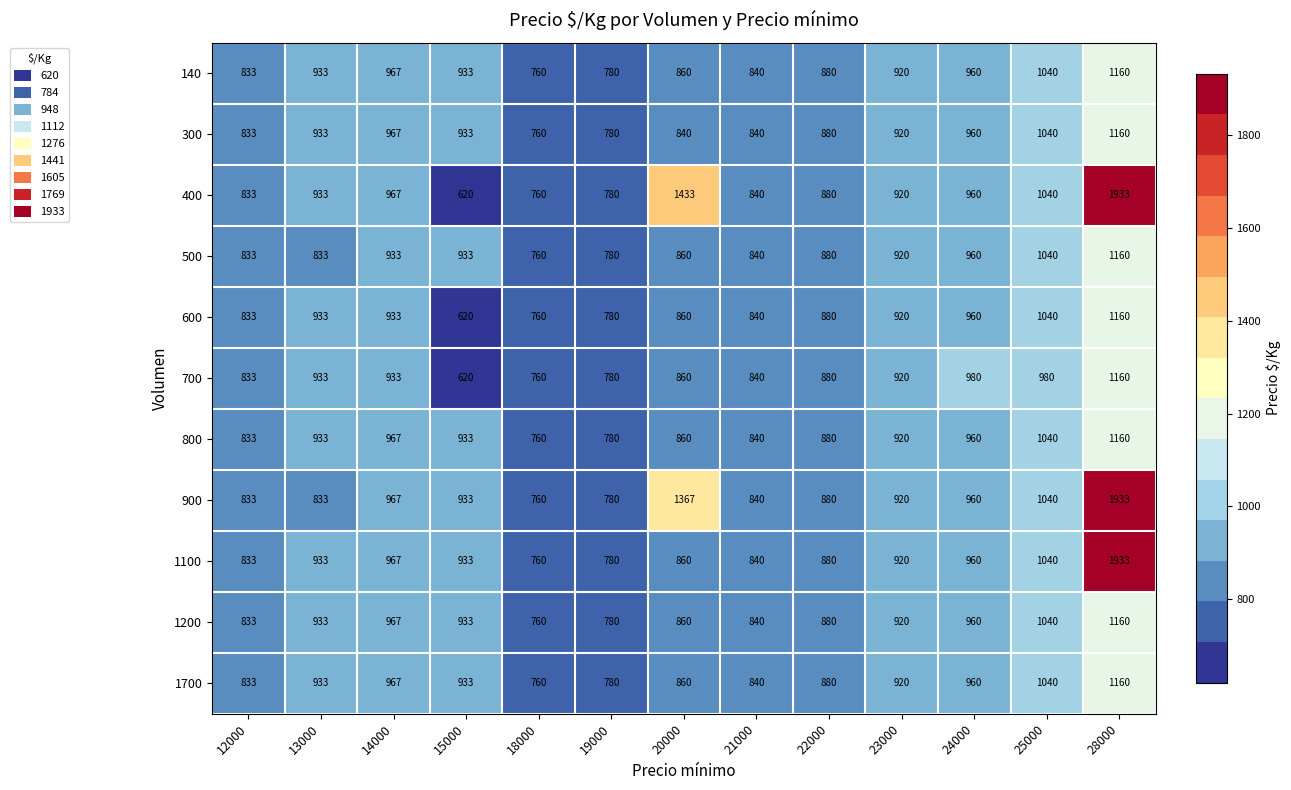

What is the total value across all series at 15000?

9324